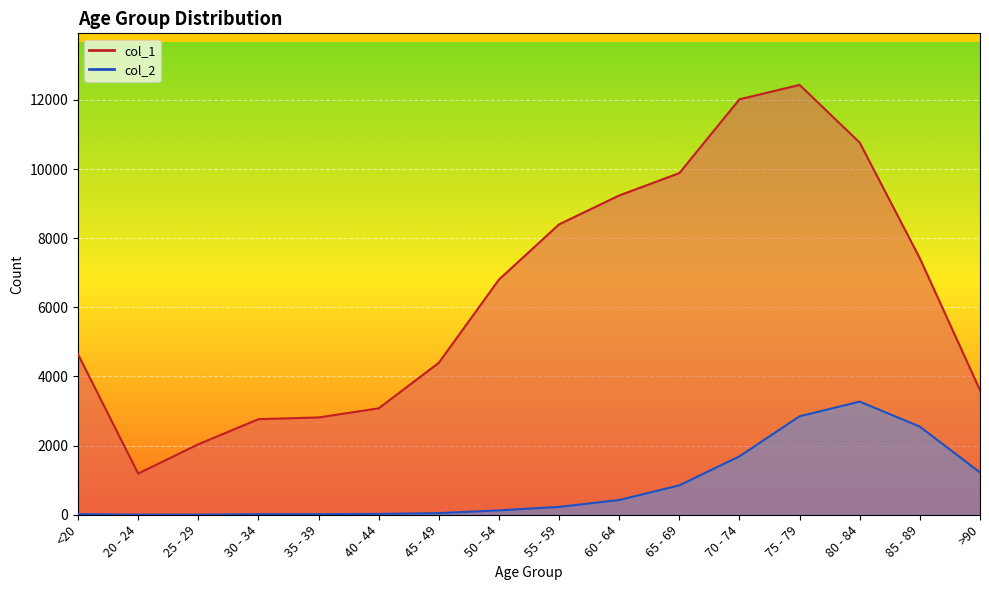

True or false: col_2 has a value of 227 at 55 - 59.

True